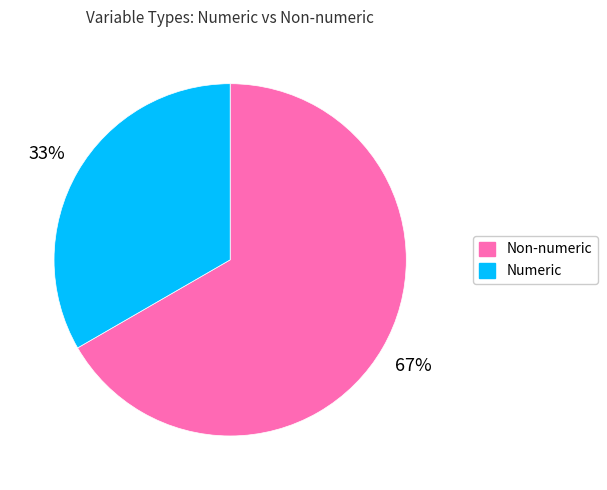

What percentage is the Non-numeric slice, to the nearest percent?

67%